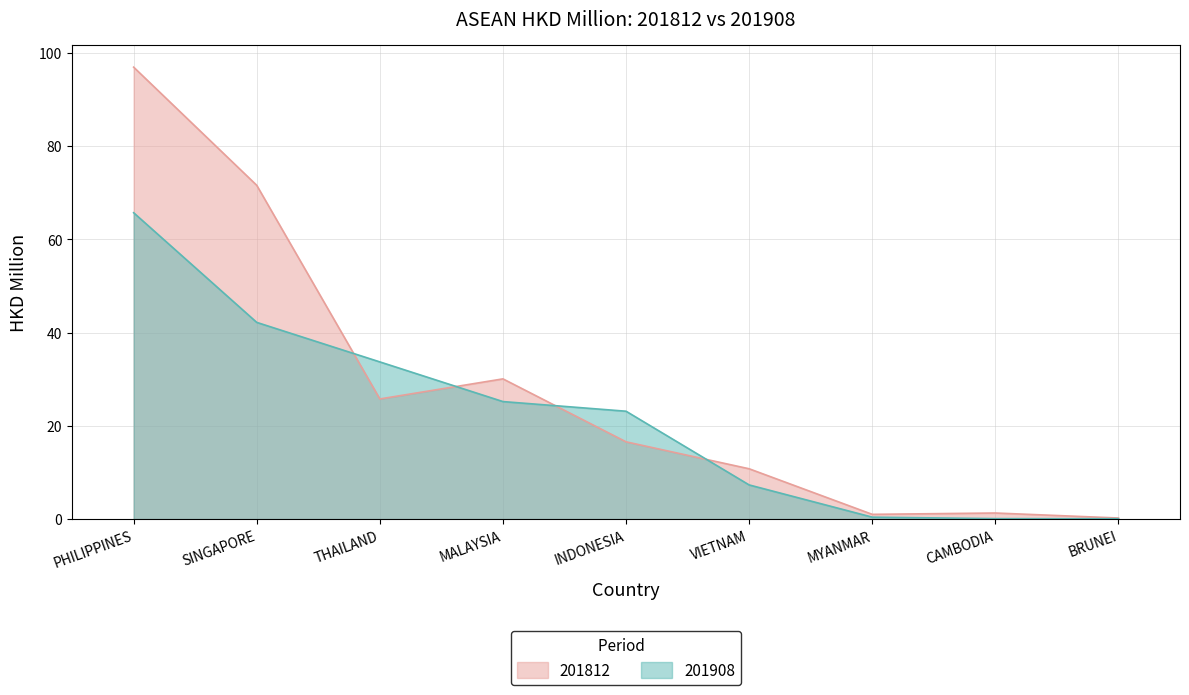

What is the difference between the highest and lowest values at THAILAND?

7.9